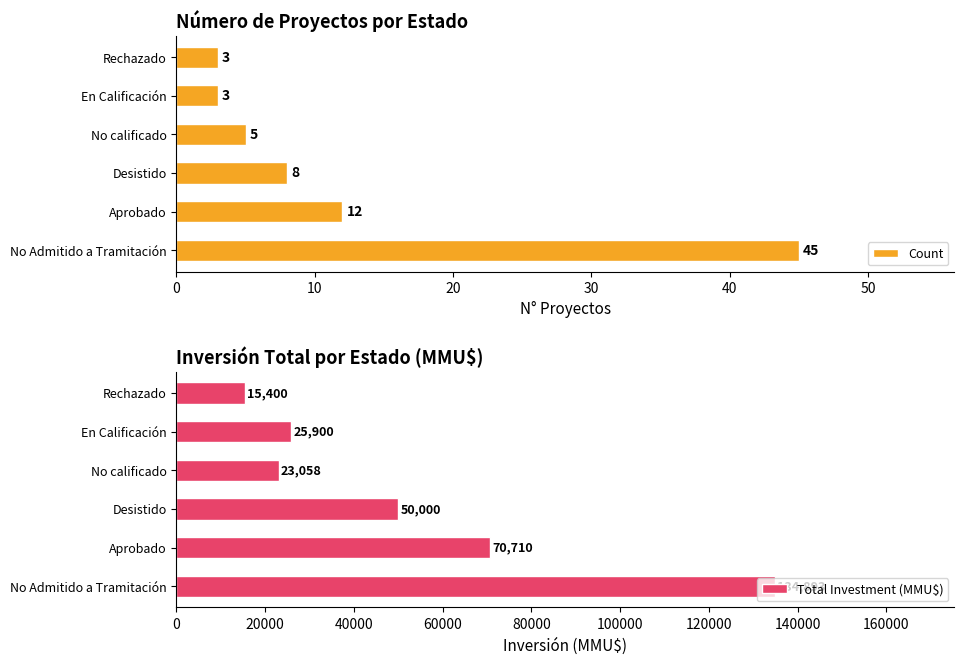

What is the highest value of the Count series?

45